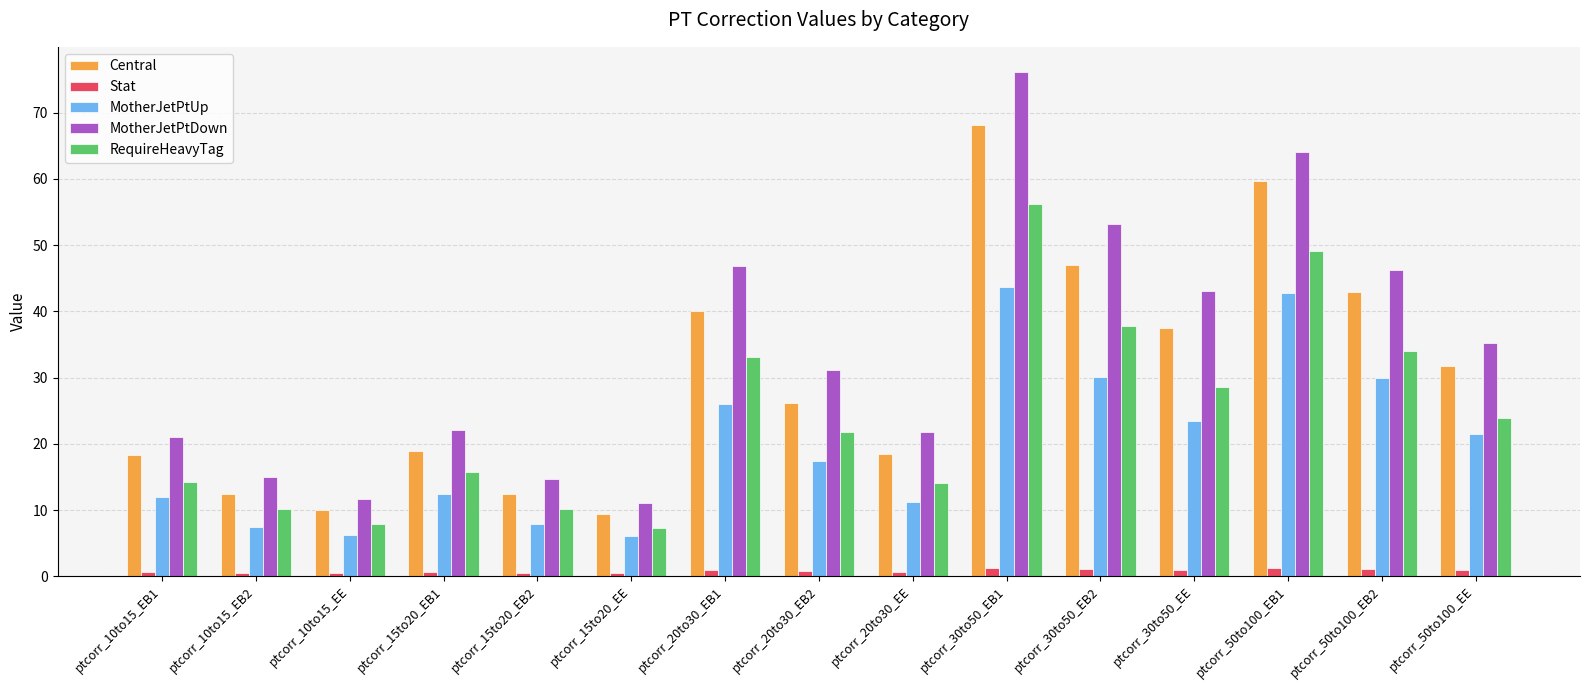

What is the difference between the second highest and second lowest values in the RequireHeavyTag series?

41.1